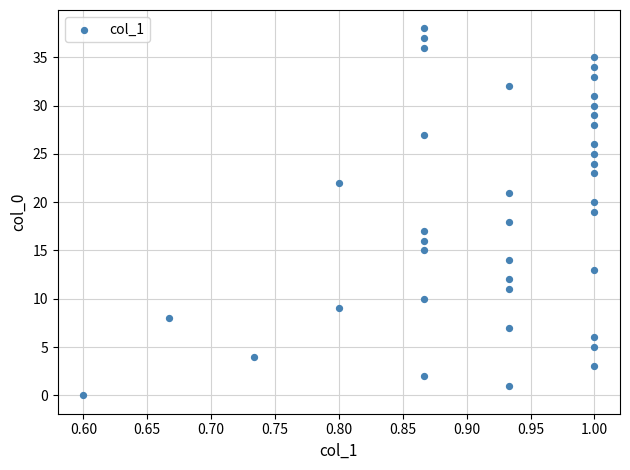

What is the range of Y values (max minus min)?

38